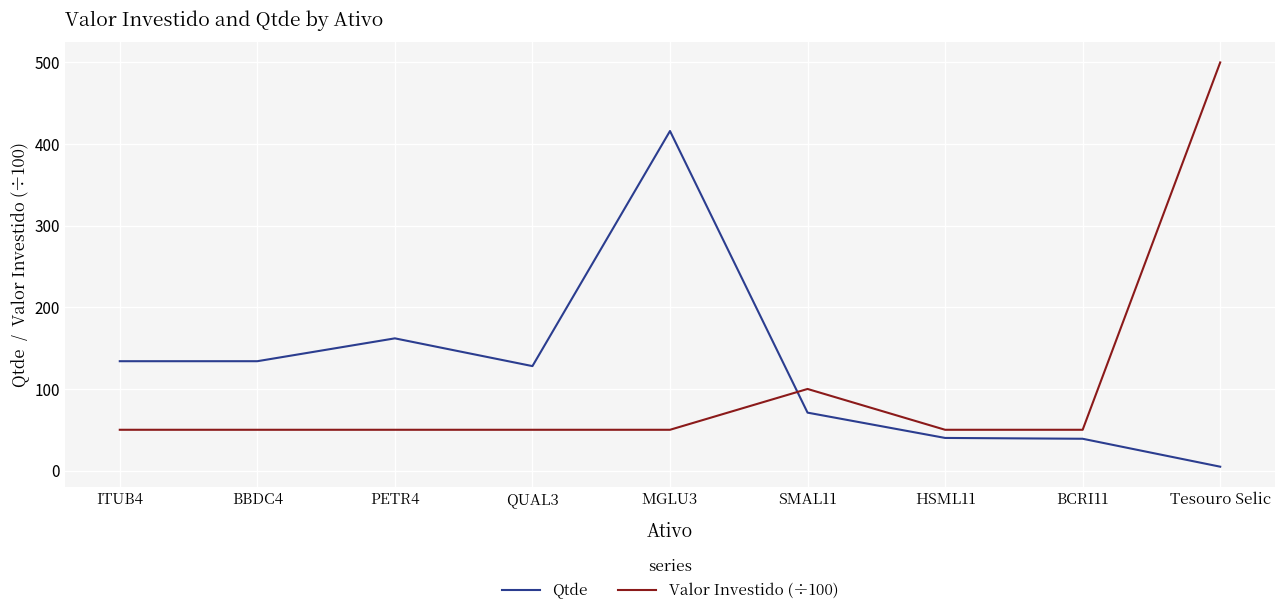

What is the difference between the maximum and second lowest values in the Valor Investido (÷100) series?

450.0